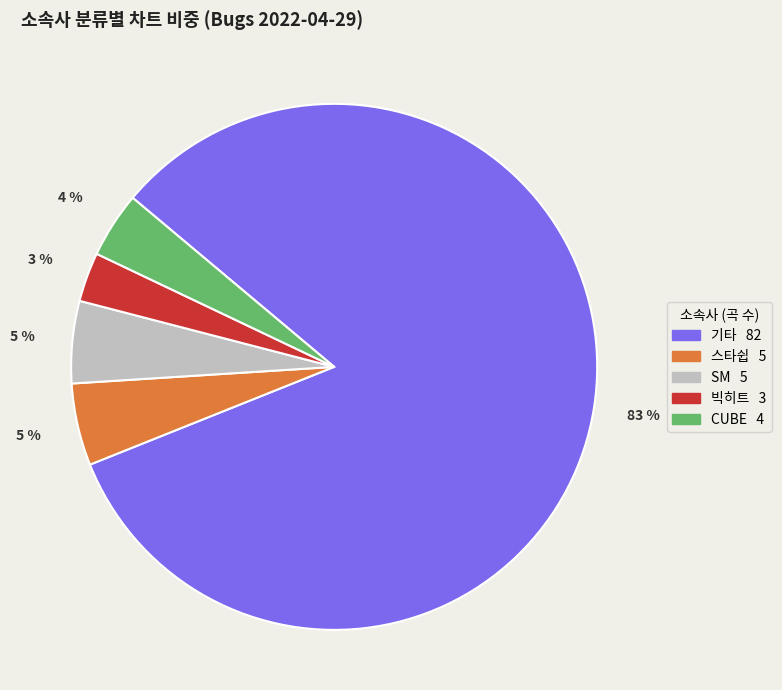

Does any single category account for the majority?

Yes